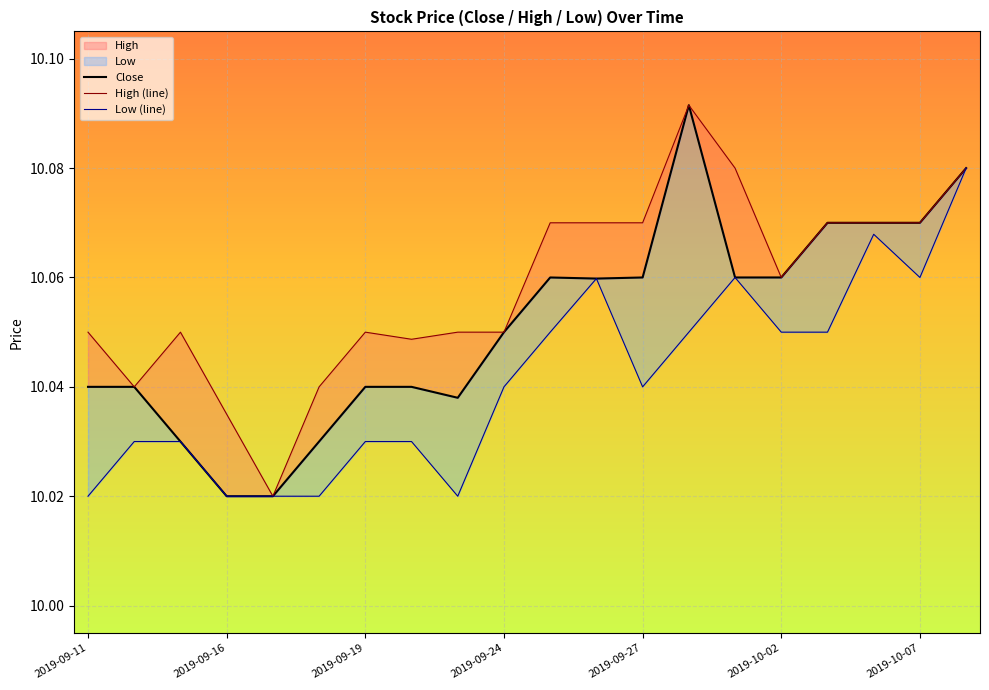

What is the total value across all series at 13?

30.2